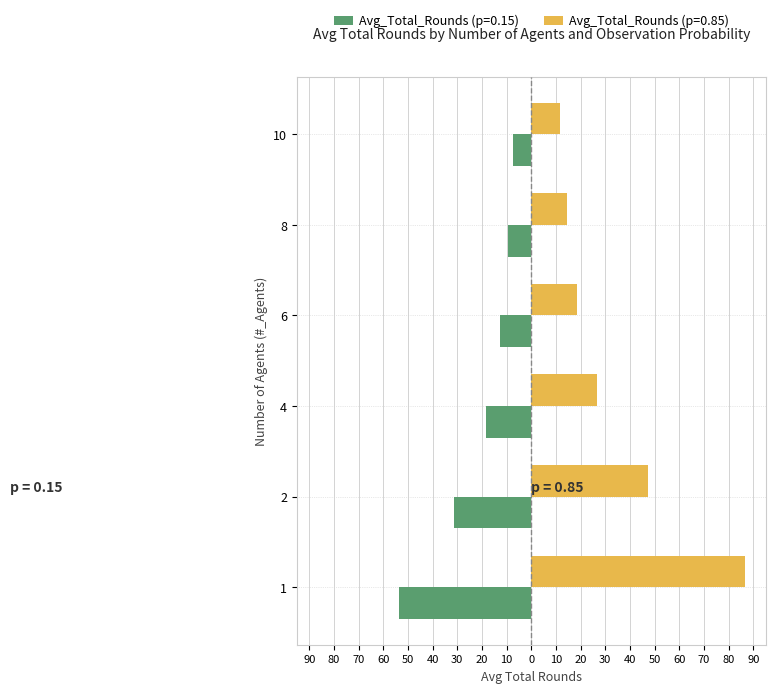

Is it true that Avg_Total_Rounds (p=0.85) equals 26.5 at 4?

True